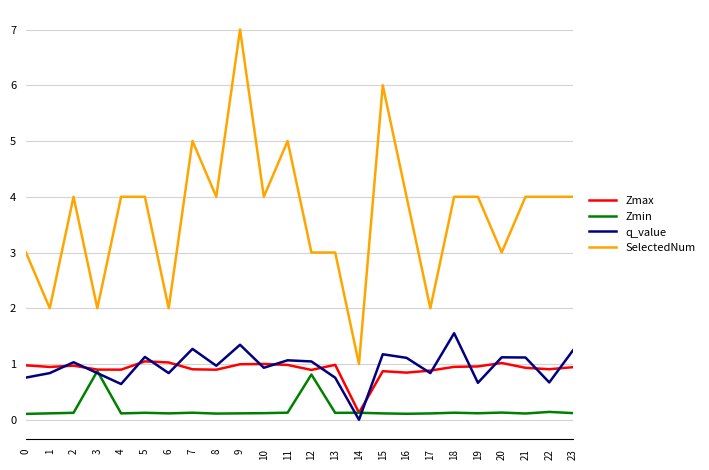

Which category has the lowest value in the q_value series?

14